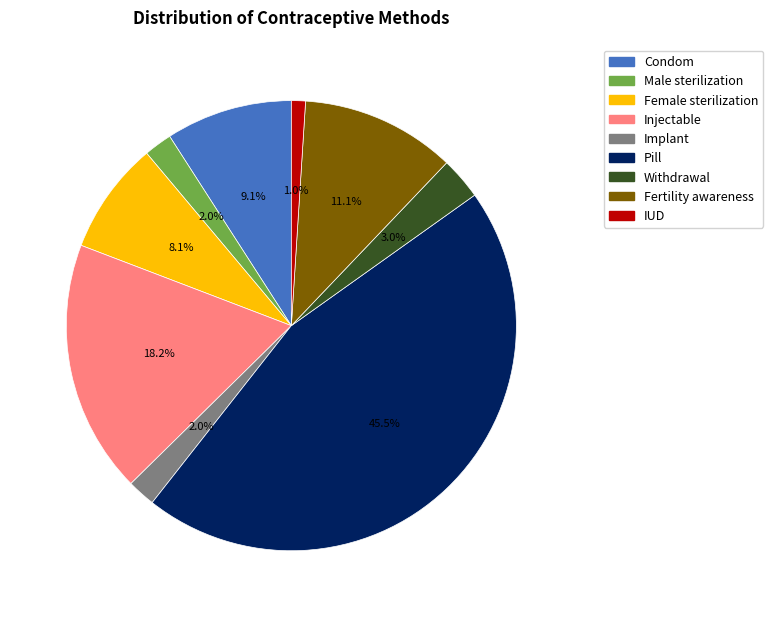

Combined, do IUD and Pill account for over 50%?

No